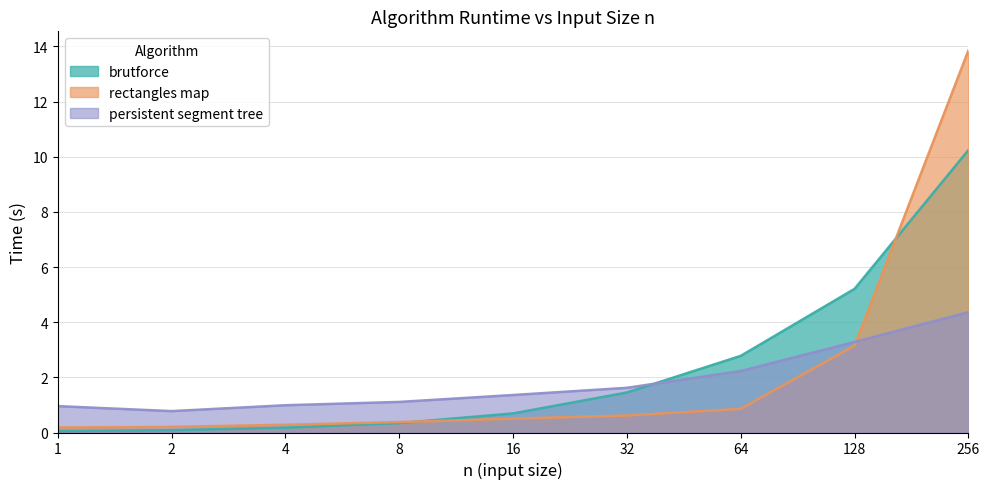

After their last crossing, which series has the higher values: brutforce or persistent segment tree?

brutforce